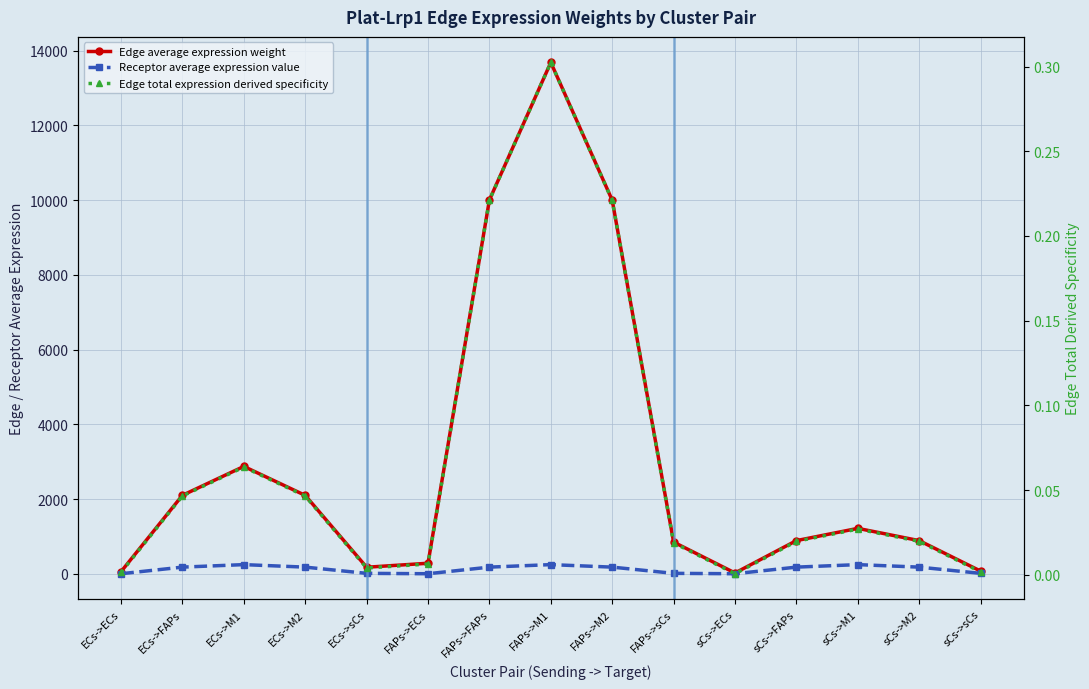

How many categories are shown in the chart?

15